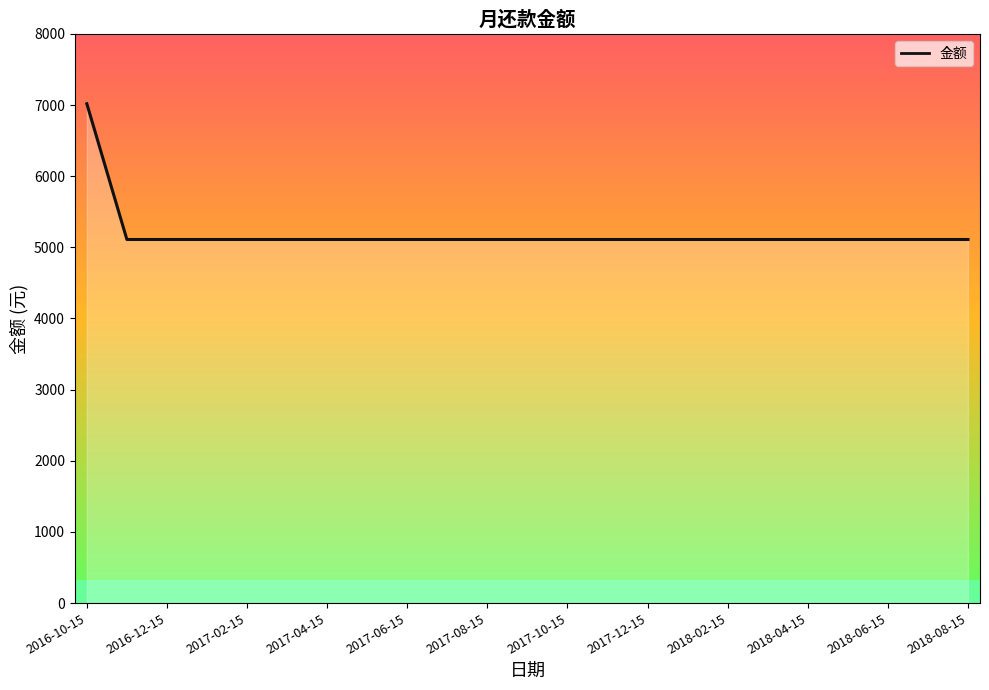

What is the difference between the maximum and minimum values?

1907.5